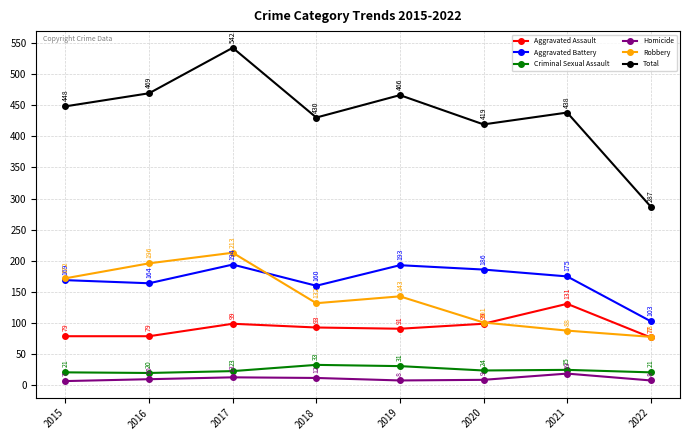

What is the difference between the highest and lowest values at 2020?

410